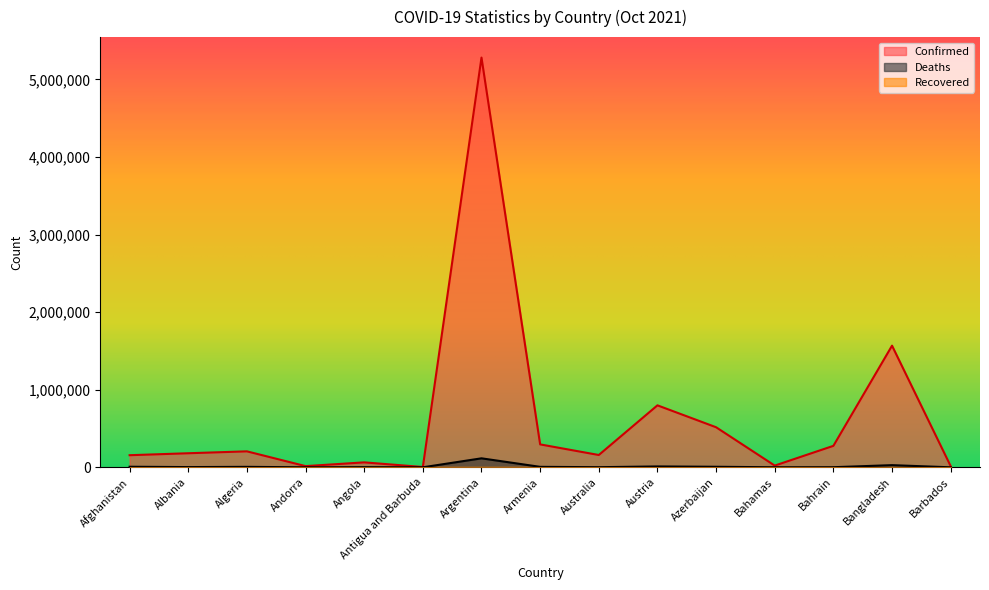

Which has a higher value, Bangladesh or Afghanistan?

Bangladesh